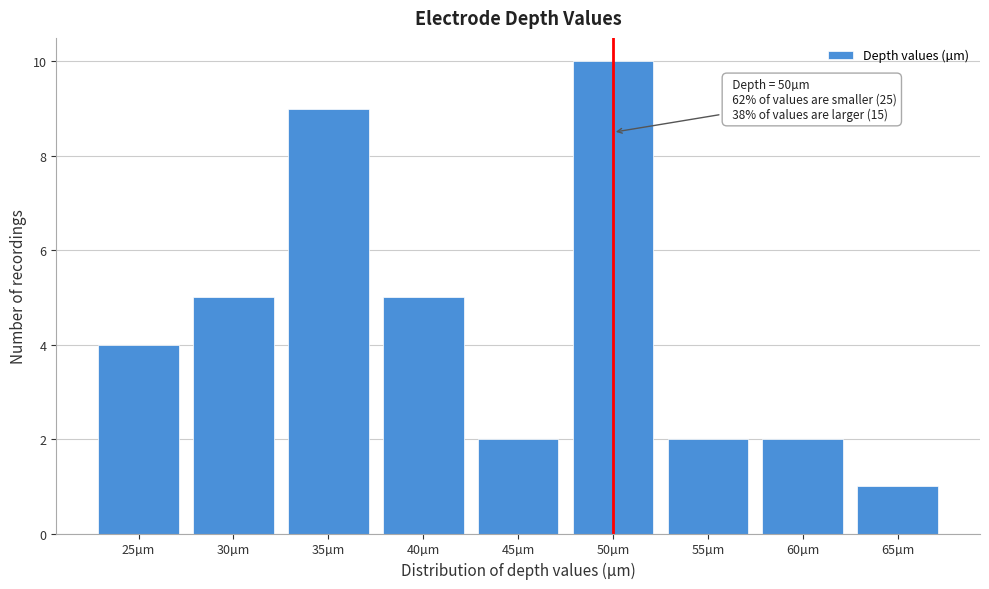

Reading right to left, transcribe all the data shown in this chart.

1	2	2	10	2	5	9	5	4